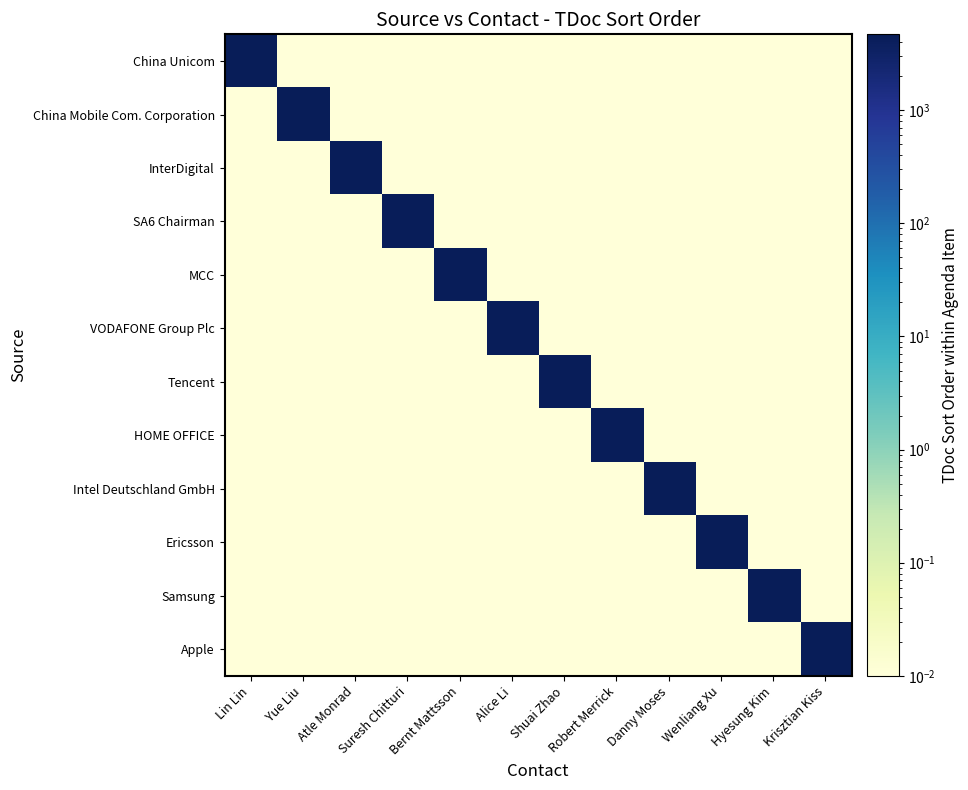

What is the maximum value shown in the chart?

4680.0